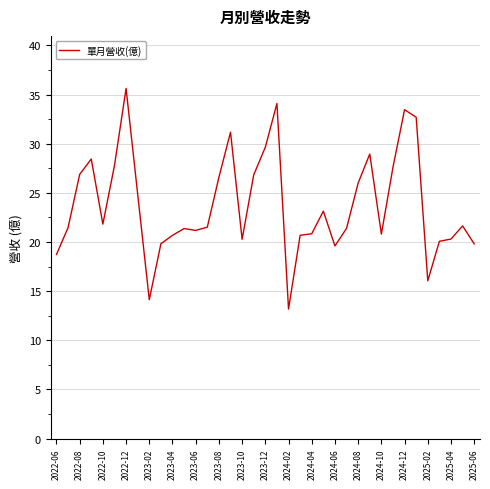

What is the greatest value displayed?

35.6